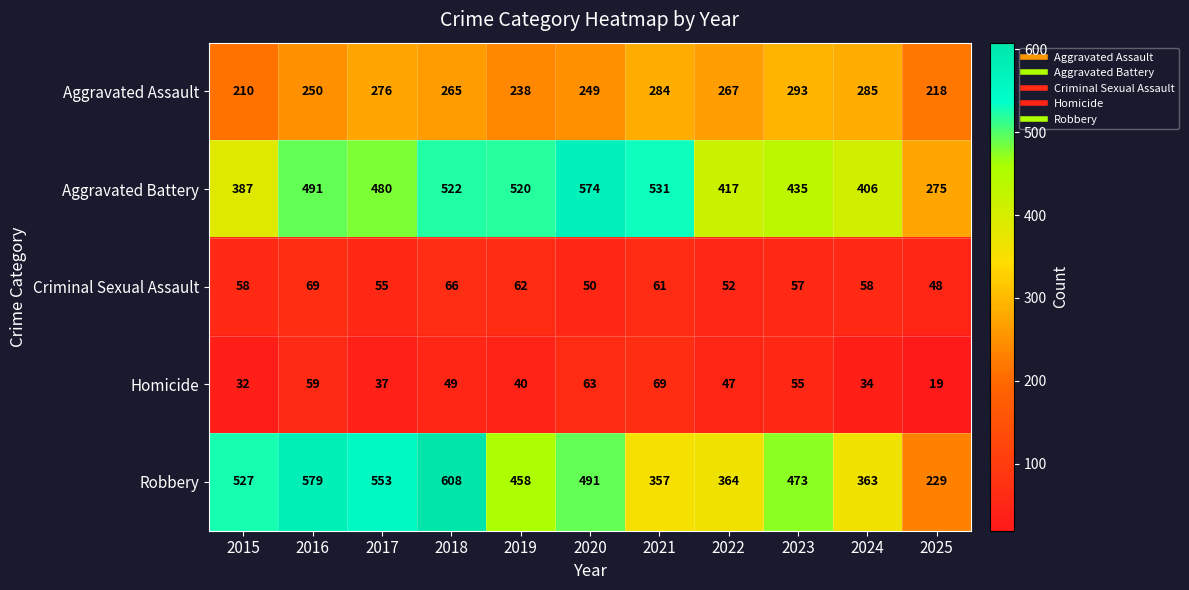

Which category has the lowest value across all series?

2025